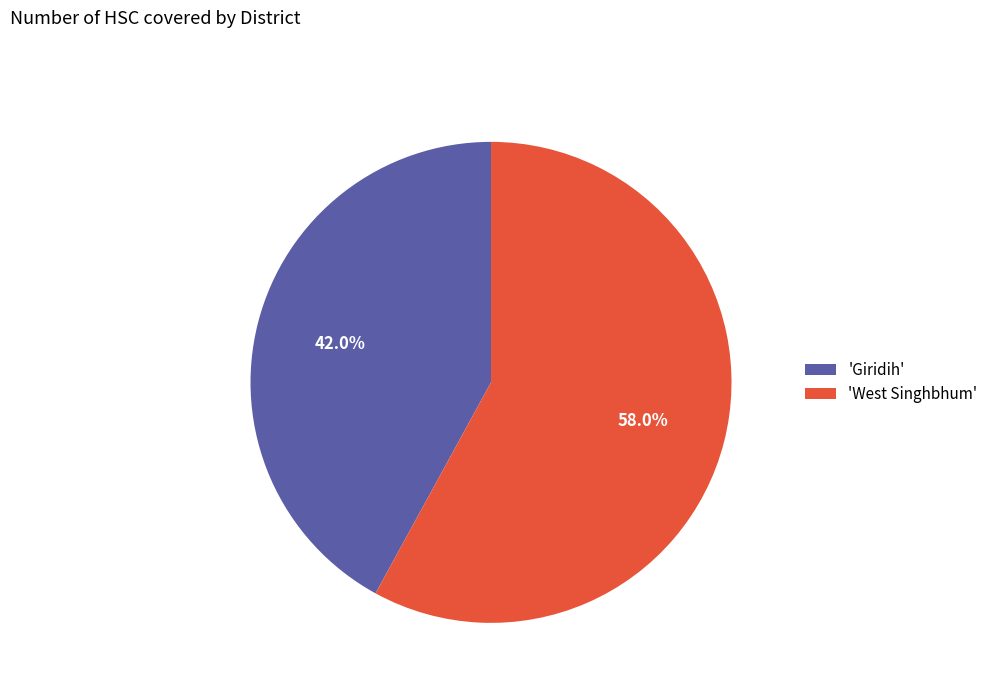

What is the total percentage of 'Giridih' and 'West Singhbhum'?

100.0%